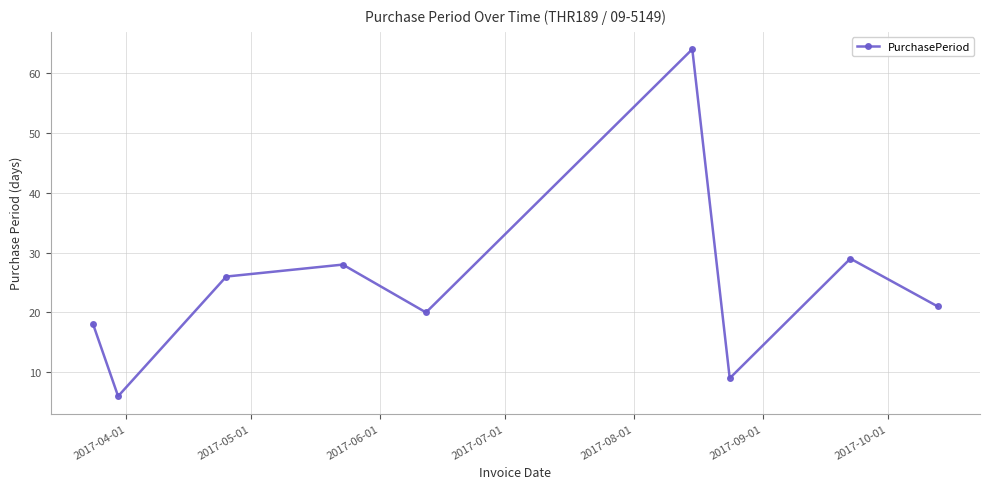

True or false: there are more than 2 points higher than both neighbors.

True